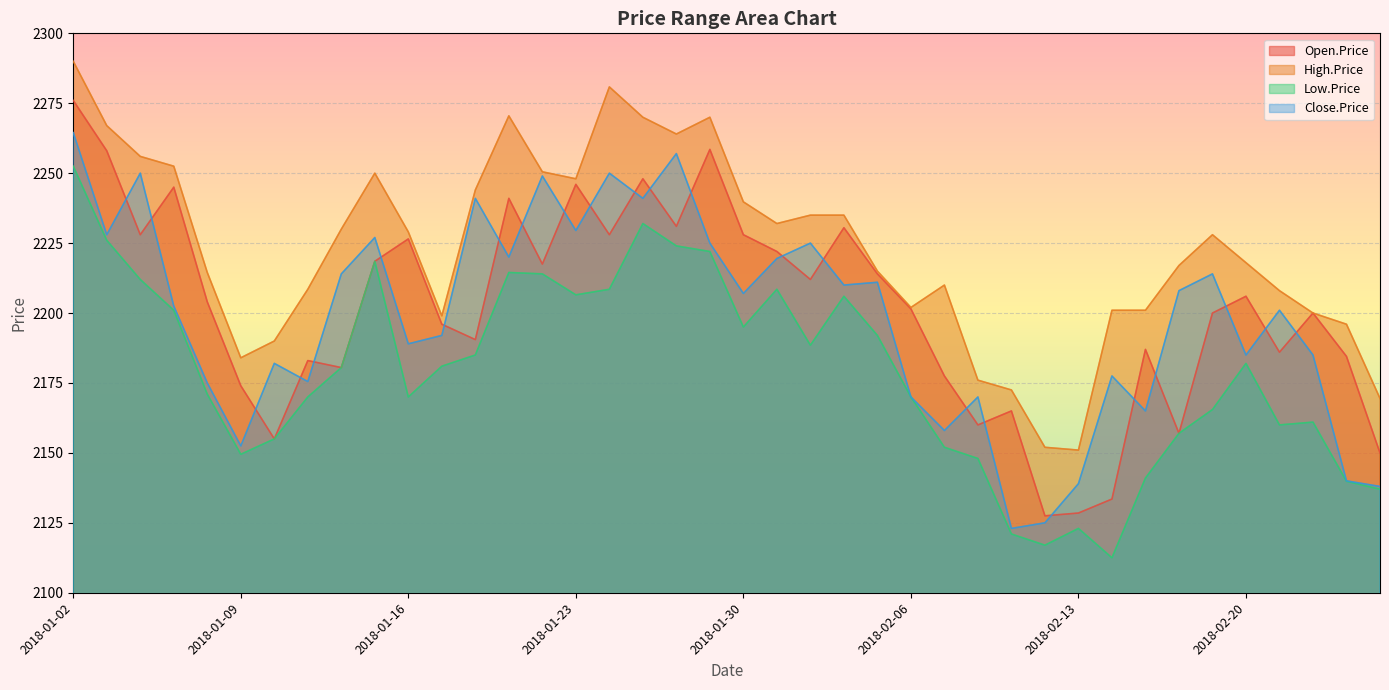

True or false: High.Price and Close.Price cross at least once.

False